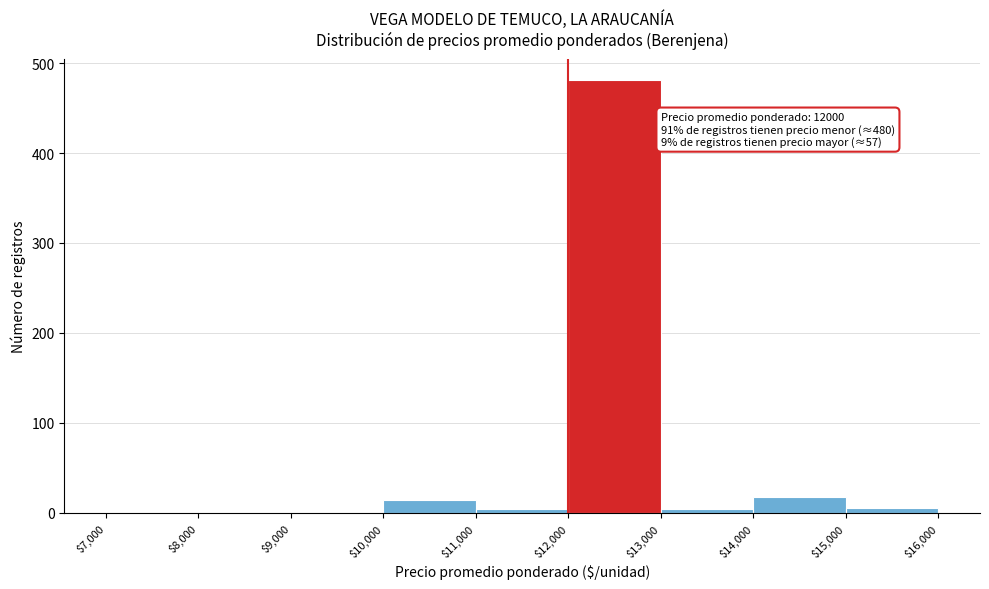

Which range on the x-axis has the tallest bar?

$12,000 to $13,000